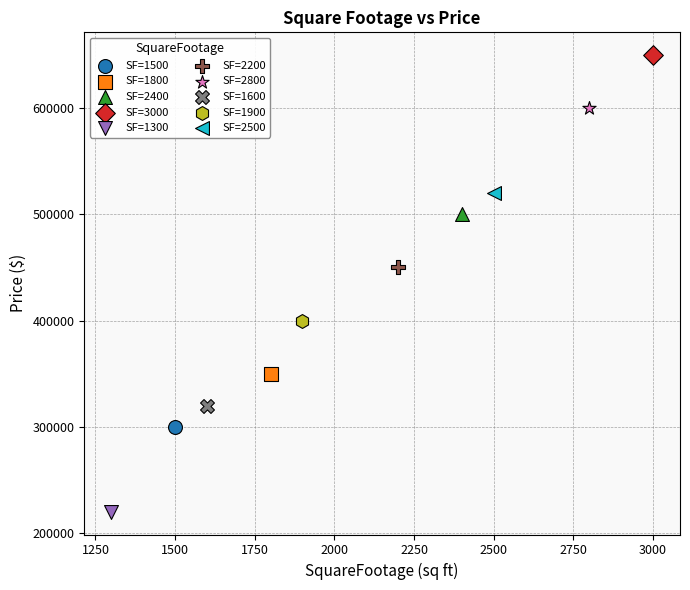

Which series contains the lowest Y value?

SF=1300